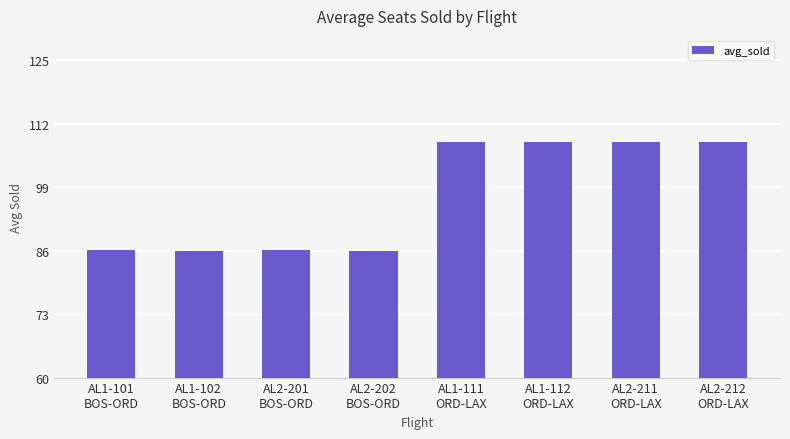

What is the average value?

97.1